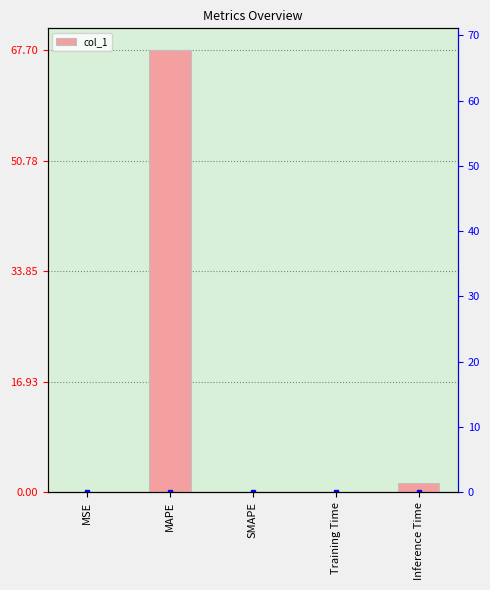

What is the difference between the values at Inference Time and MSE?

1.4